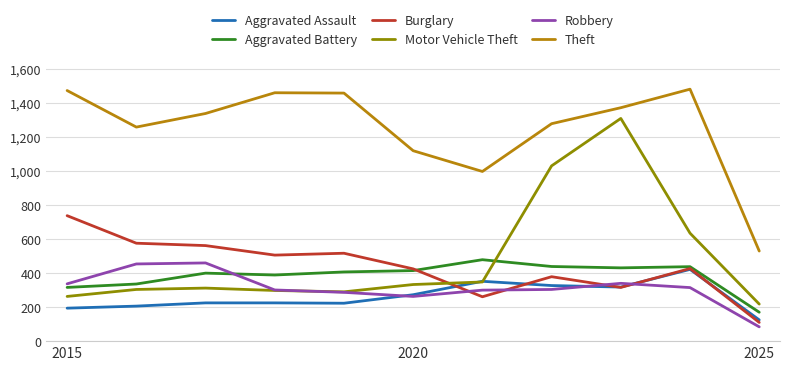

What is the lowest value of the Motor Vehicle Theft series?

218